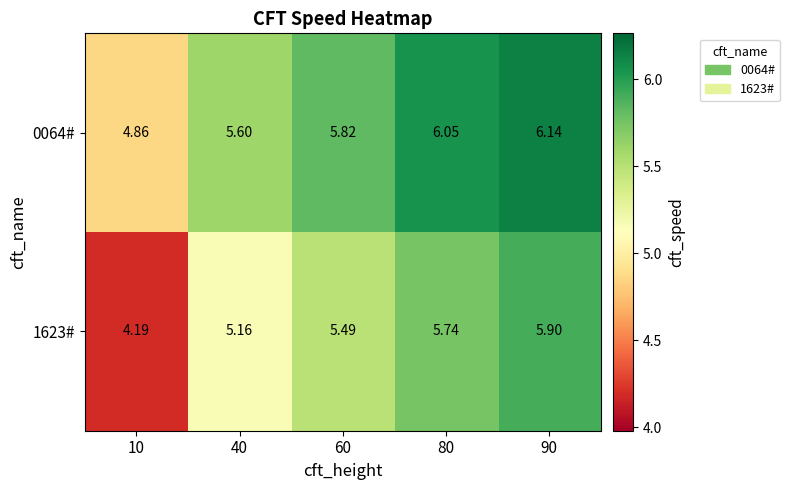

Which series has the largest range (max minus min)?

1623#